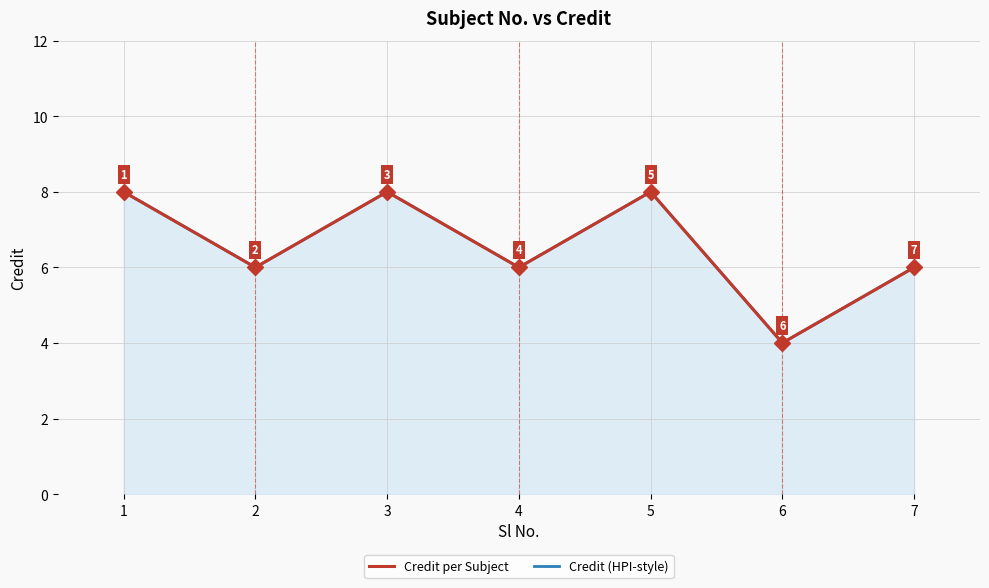

Reading left to right, list all the values displayed in this chart.

Credit (HPI-style): 8	6	8	6	8	4	6
Credit per Subject: 8	6	8	6	8	4	6